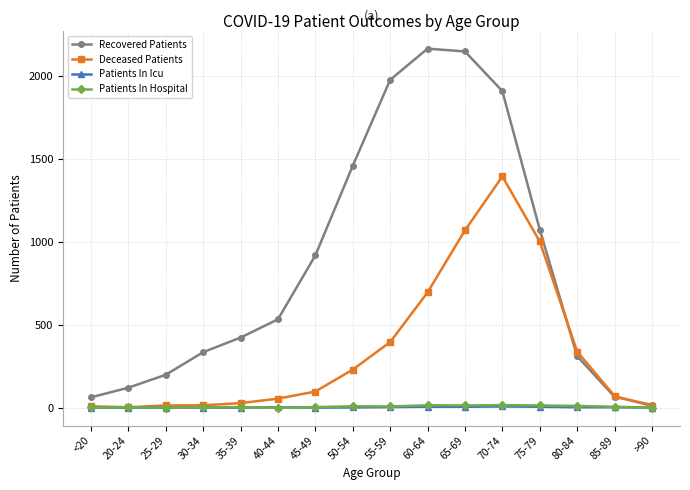

Which series has the widest spread of values?

Recovered Patients